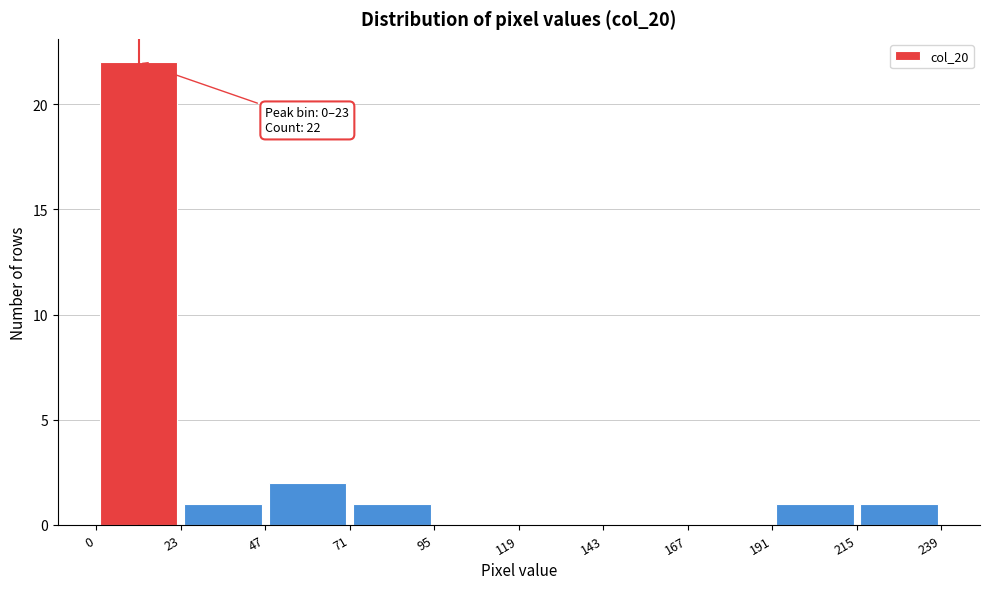

Over which range of the x-axis is the bar tallest?

0 to 23